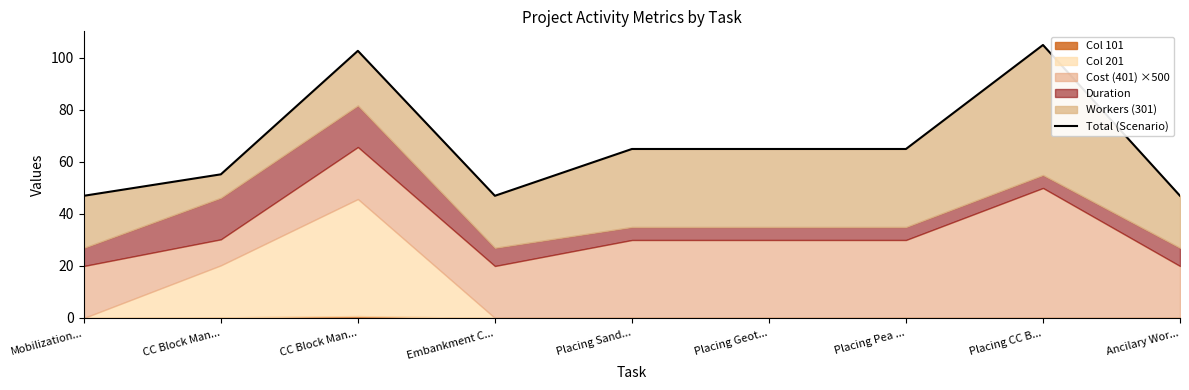

What is the minimum value shown in the chart?

47.0